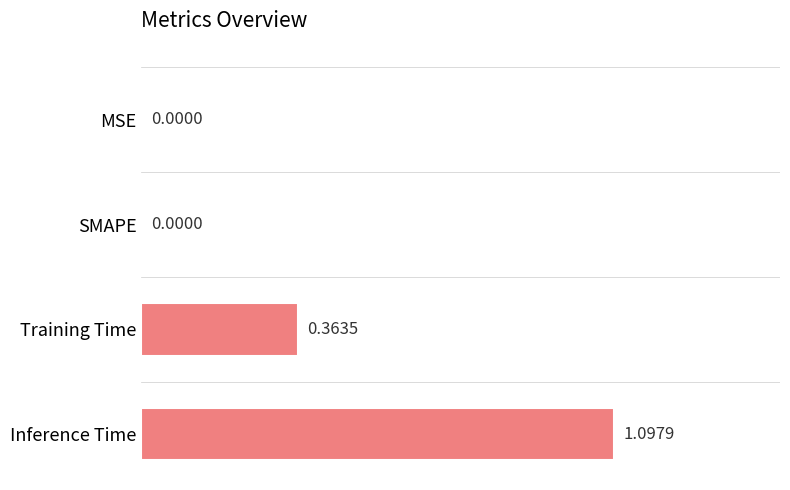

Which has a higher value, Inference Time or MSE?

Inference Time